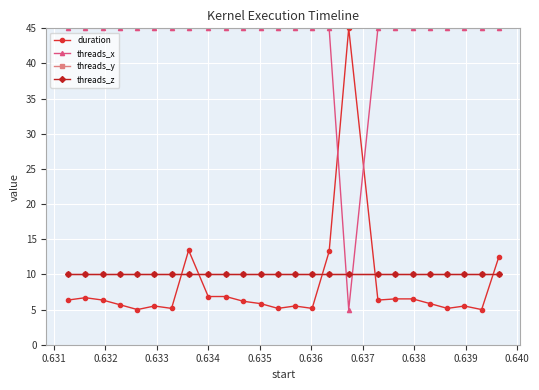

How many times do duration and threads_z cross each other?

5